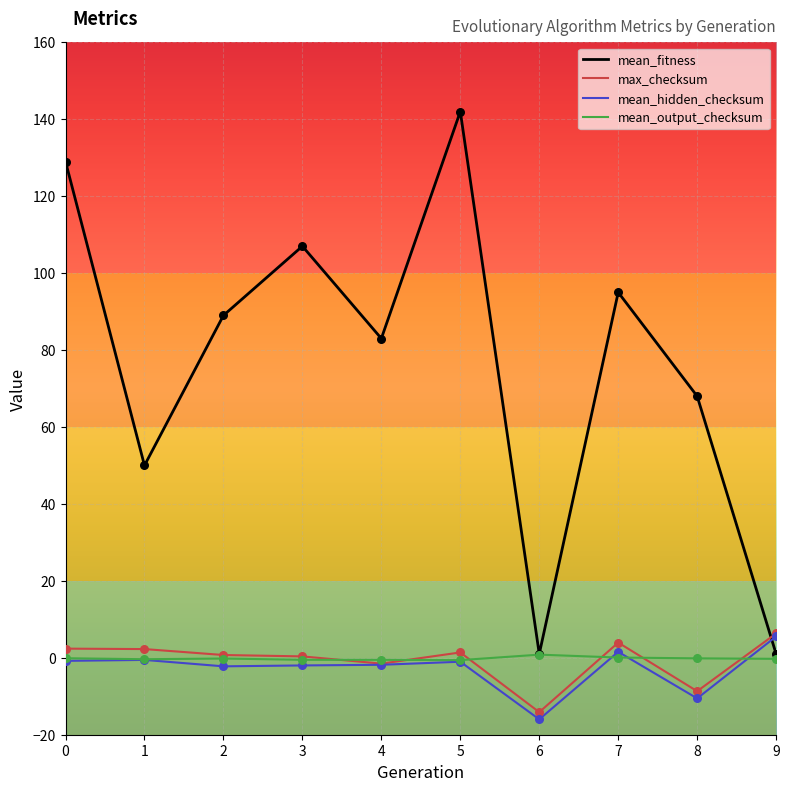

At how many categories does at least one series exceed 73?

6